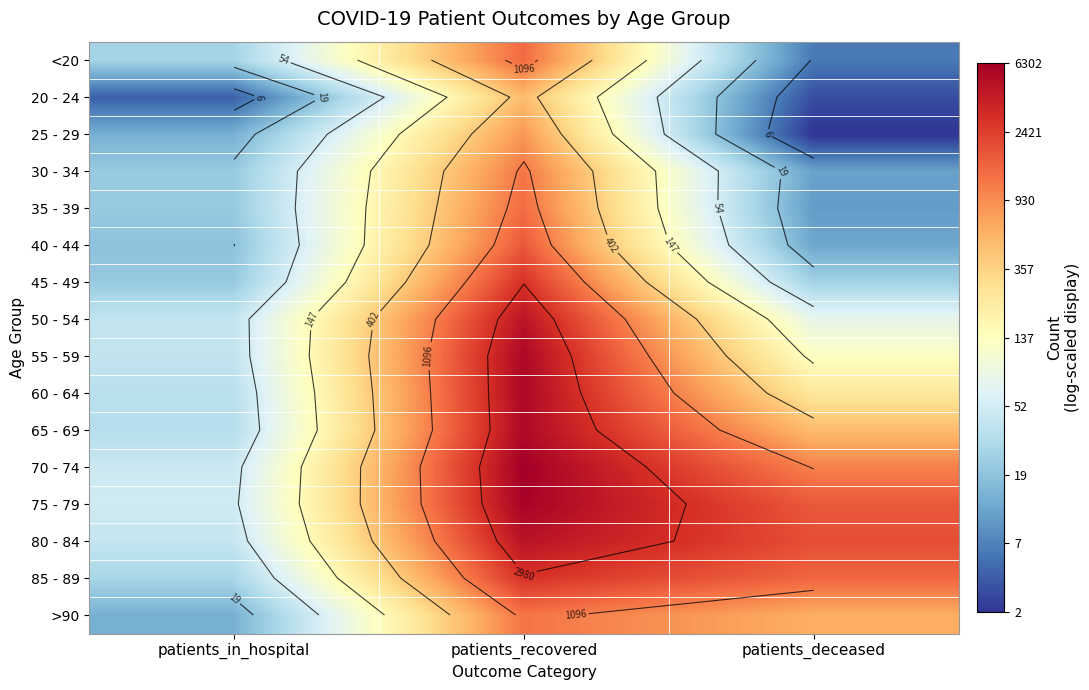

Rank the series by their maximum value, from highest to lowest.

70 - 74, 75 - 79, 55 - 59, 60 - 64, 65 - 69, 80 - 84, 50 - 54, 45 - 49, 85 - 89, 40 - 44, <20, 35 - 39, >90, 30 - 34, 25 - 29, 20 - 24